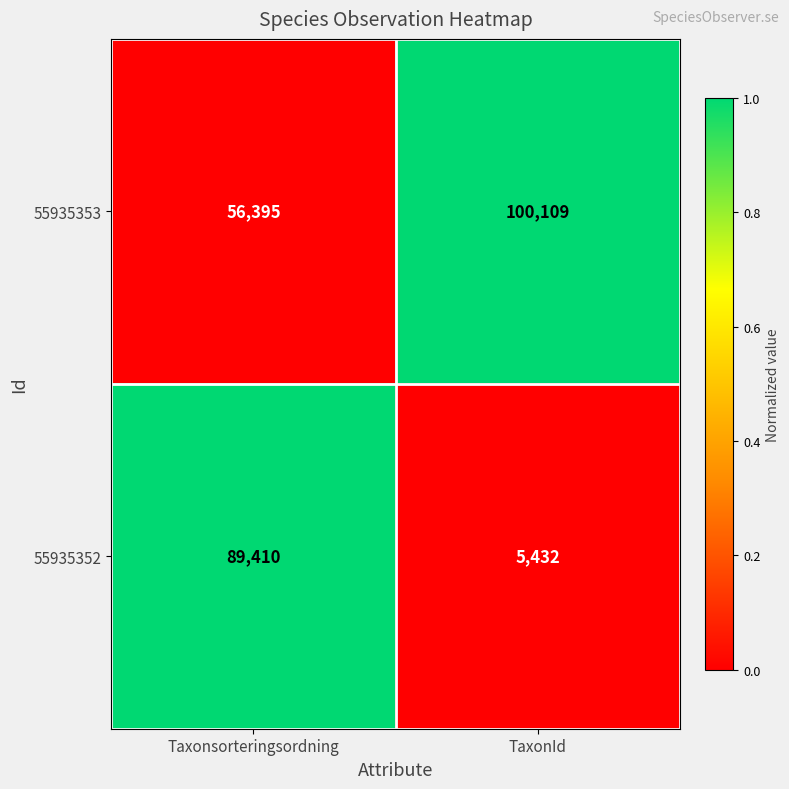

Rank the series by their average value, from highest to lowest.

55935353, 55935352